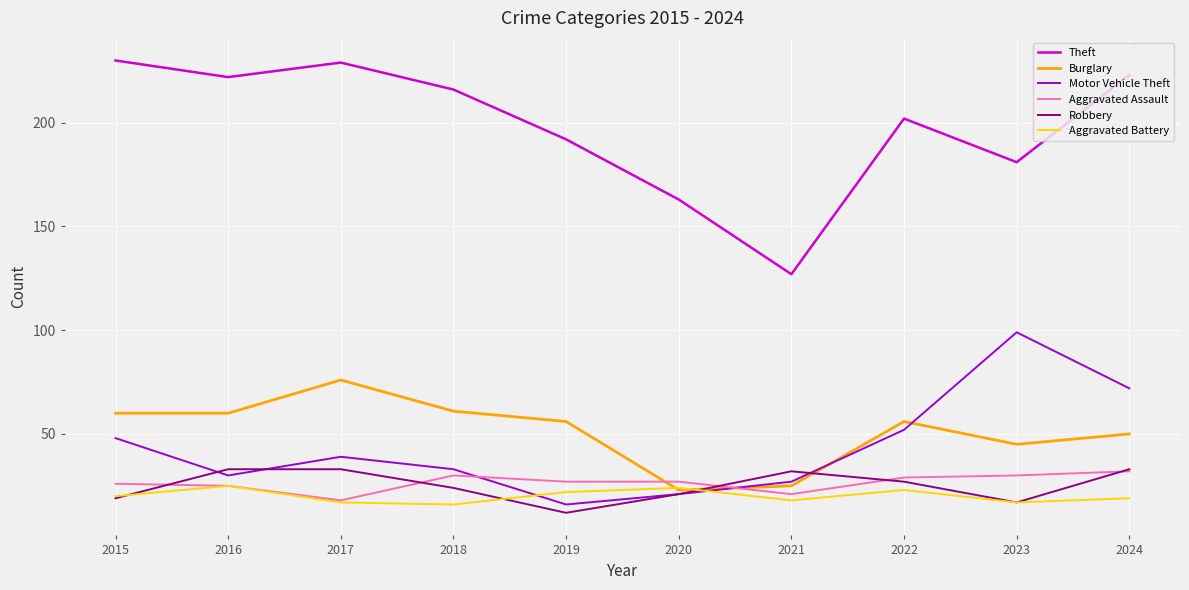

At which category is the sum across all series the highest?

2024